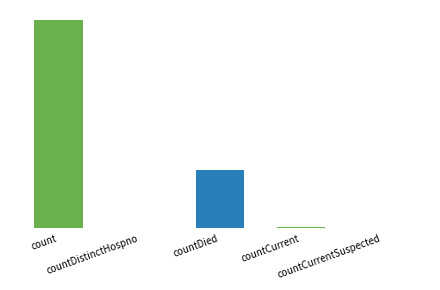

At which label is the value closest to 6427?

countDied